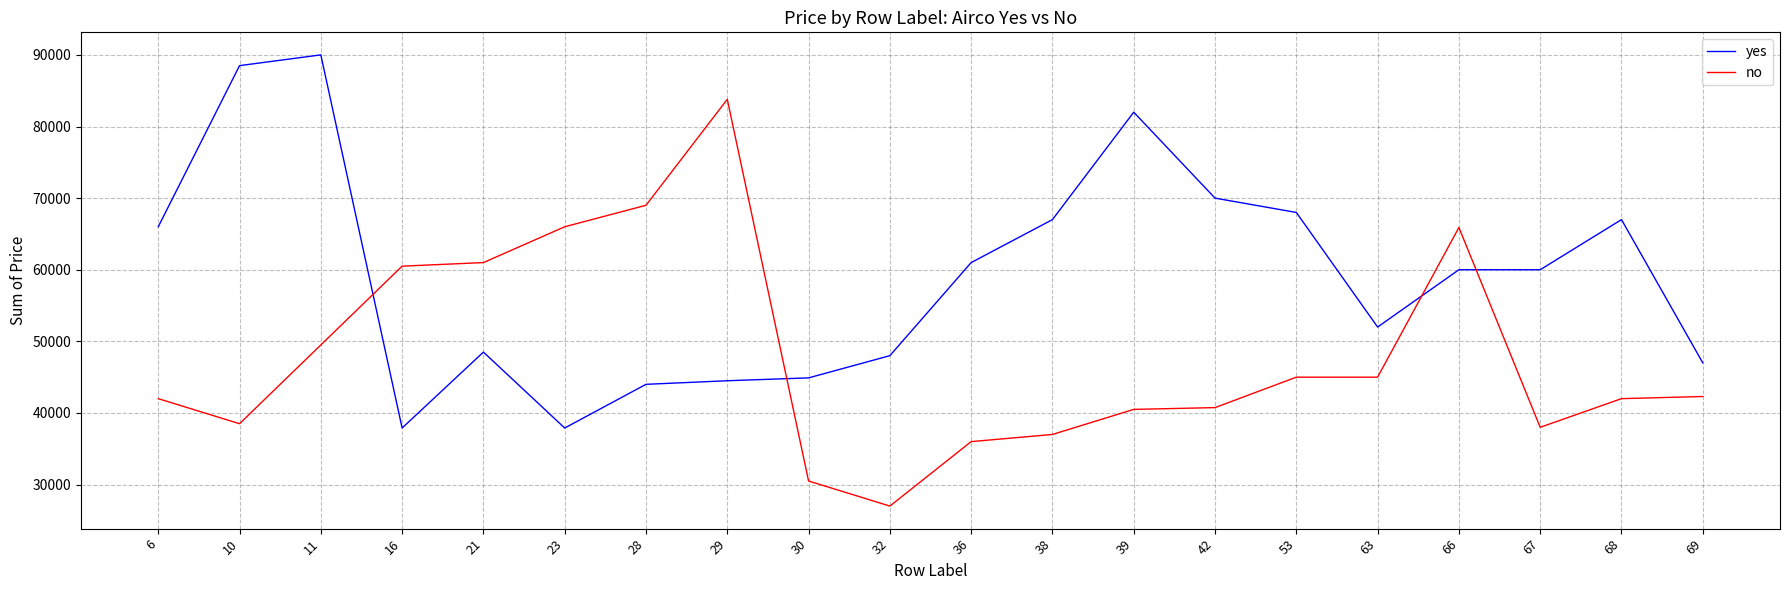

Is the value of yes at 29 greater than the value of no at 67?

Yes